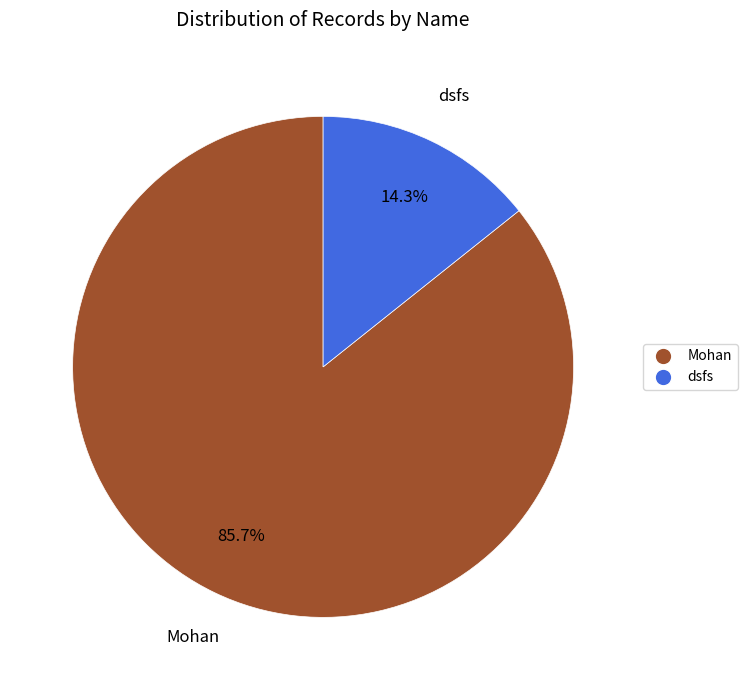

To the nearest percent, what is the combined percentage of Mohan and dsfs?

100%